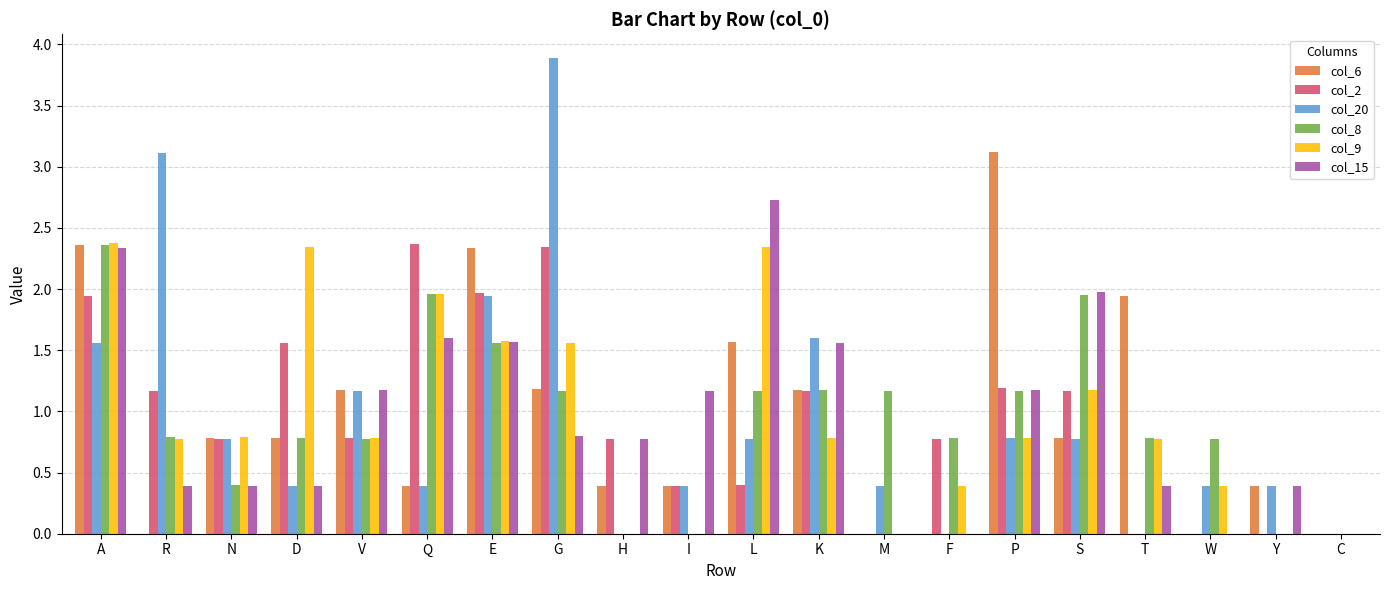

True or false: col_20 has a value of 0.0 at H.

True